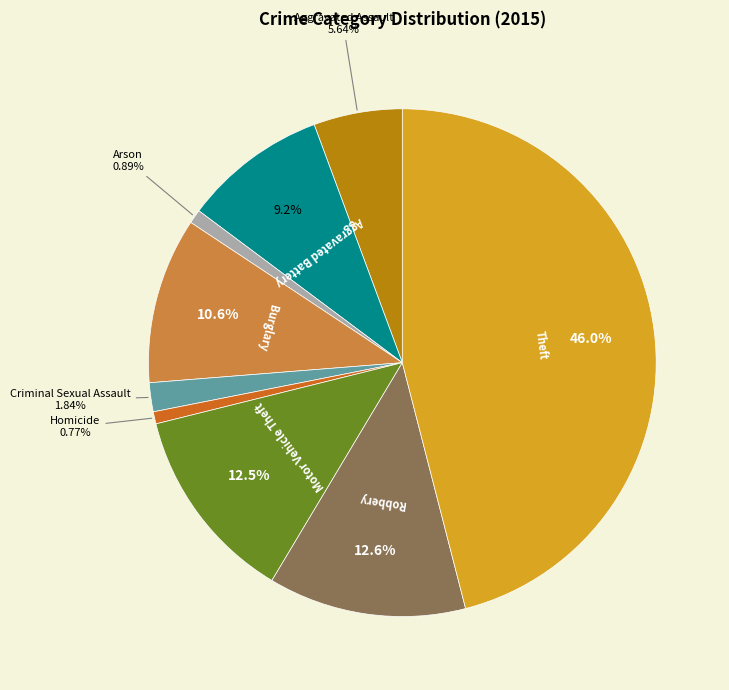

Between Burglary and Motor Vehicle Theft, which is larger?

Motor Vehicle Theft